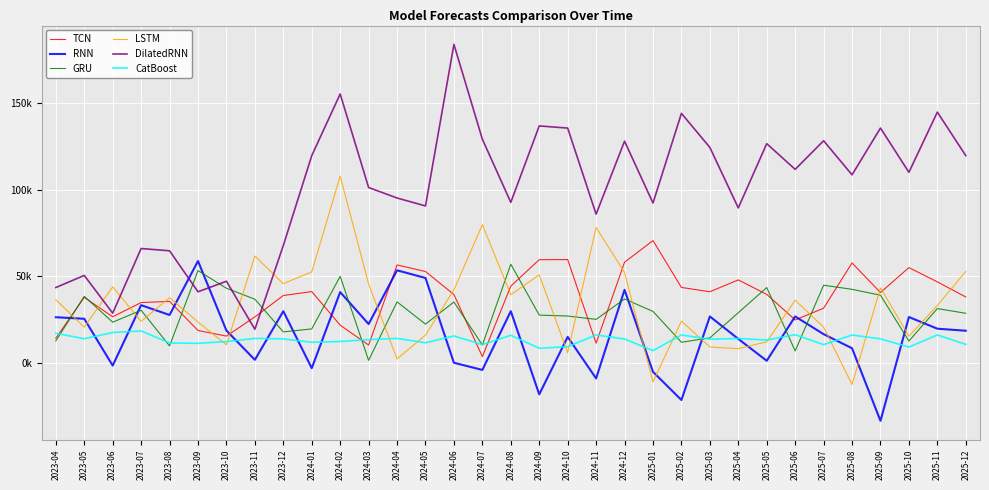

Rank the series at 2023-08 from lowest to highest value.

GRU, CatBoost, RNN, TCN, LSTM, DilatedRNN